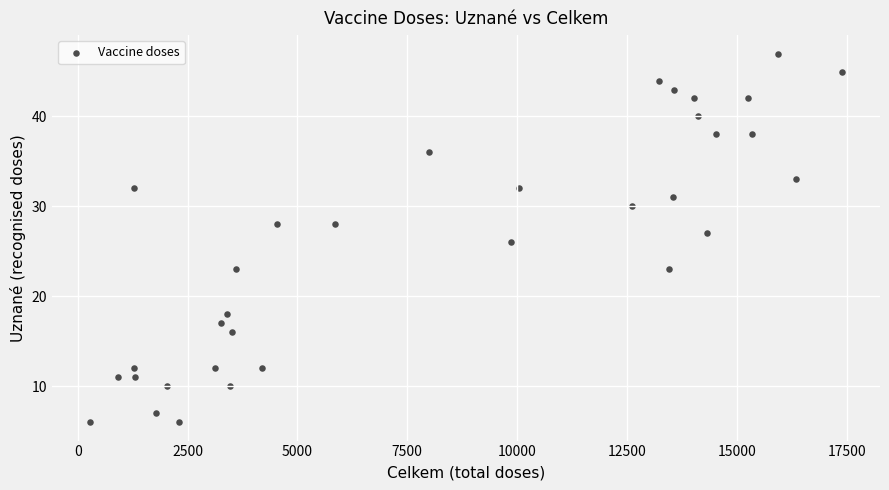

What is the range of X values (max minus min)?

17133